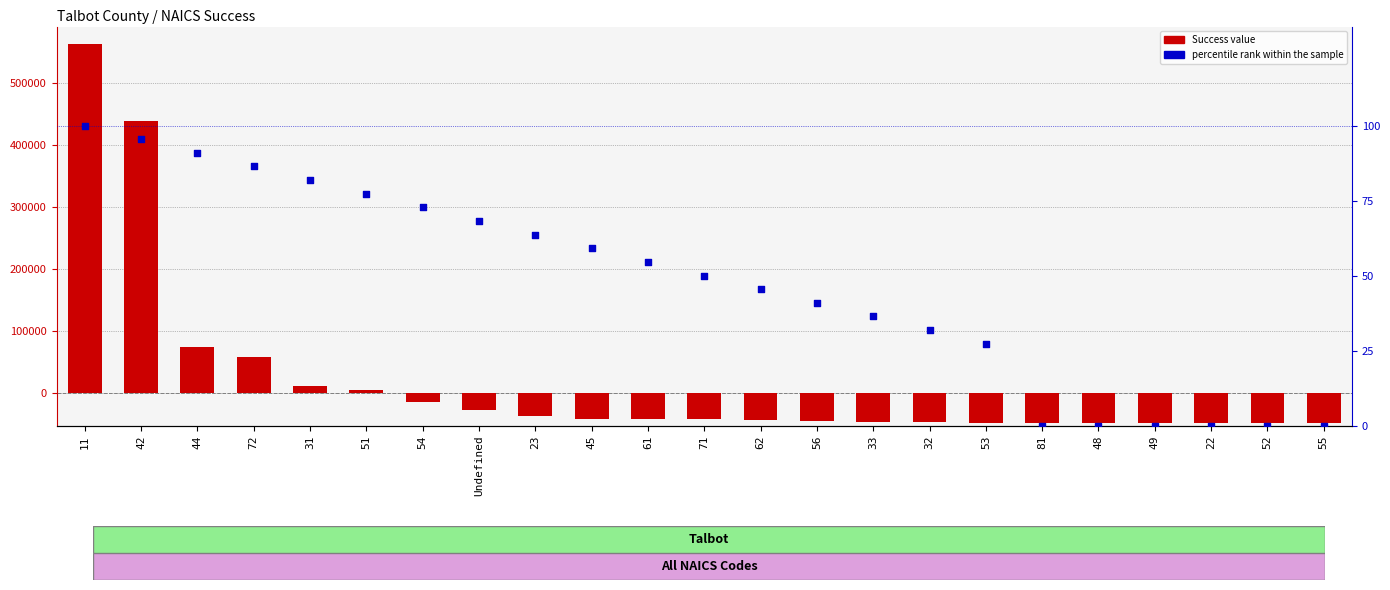

Which series reaches the minimum Y coordinate?

Success